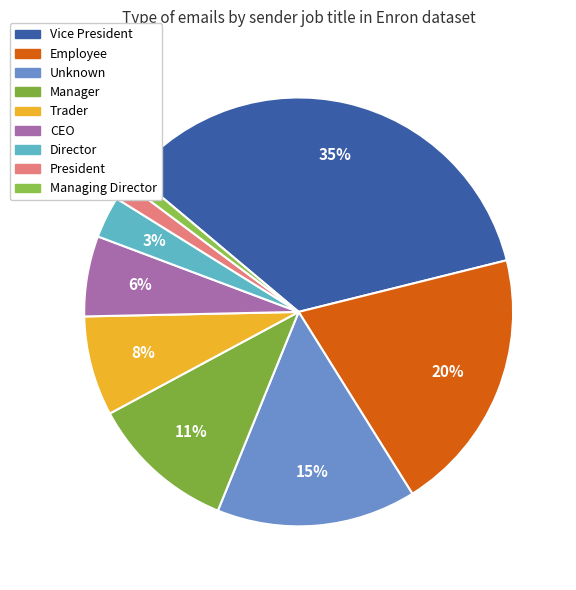

Count the number of slices in the pie.

9